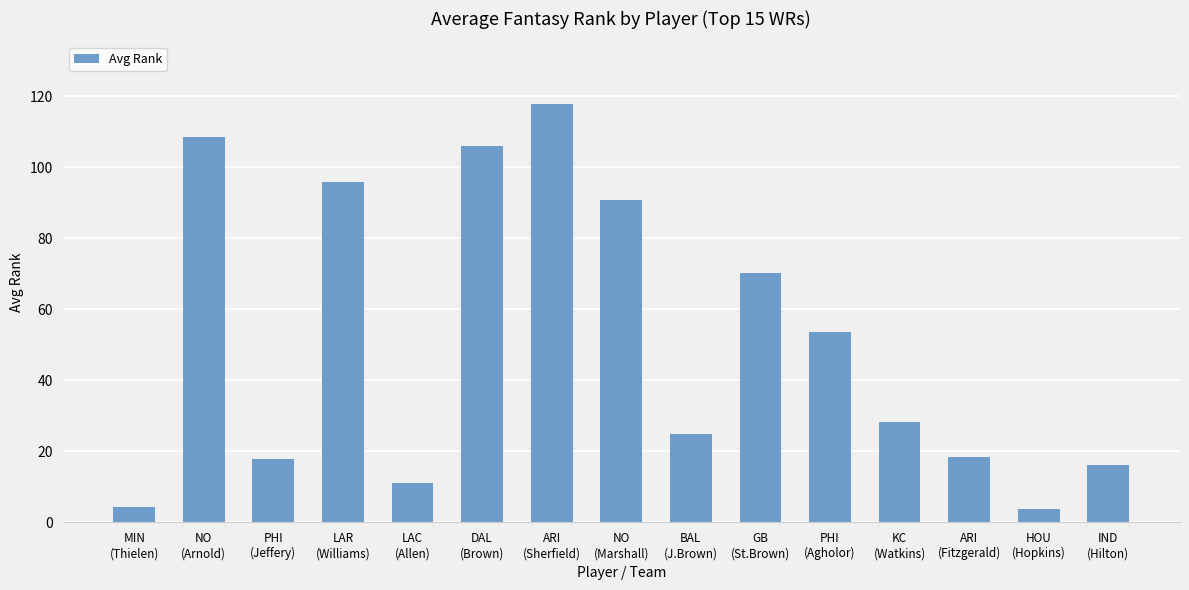

How many distinct data groups are displayed?

1